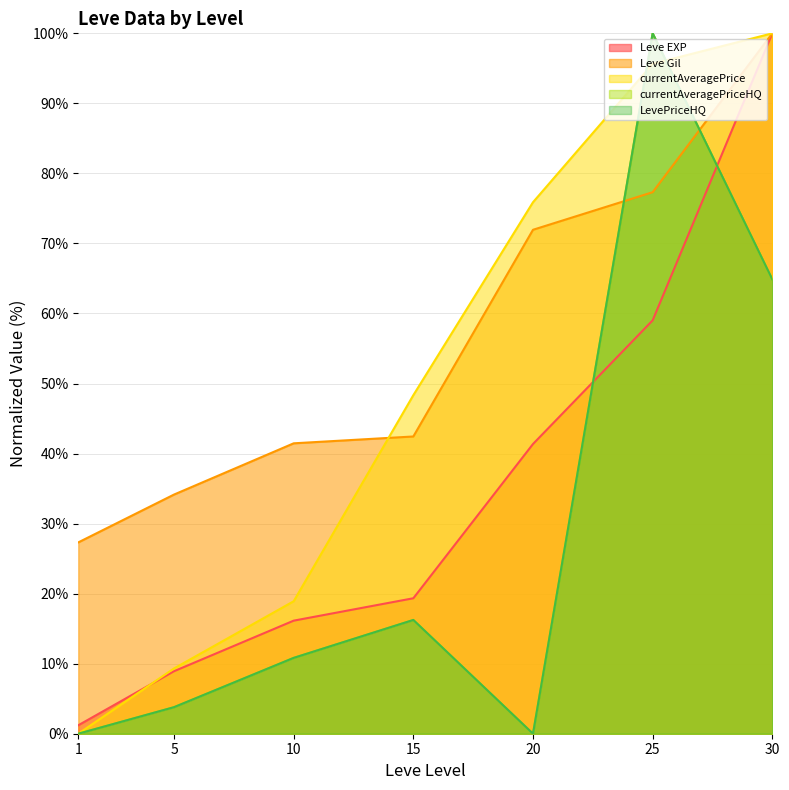

How many positive values does the currentAveragePriceHQ series have?

5